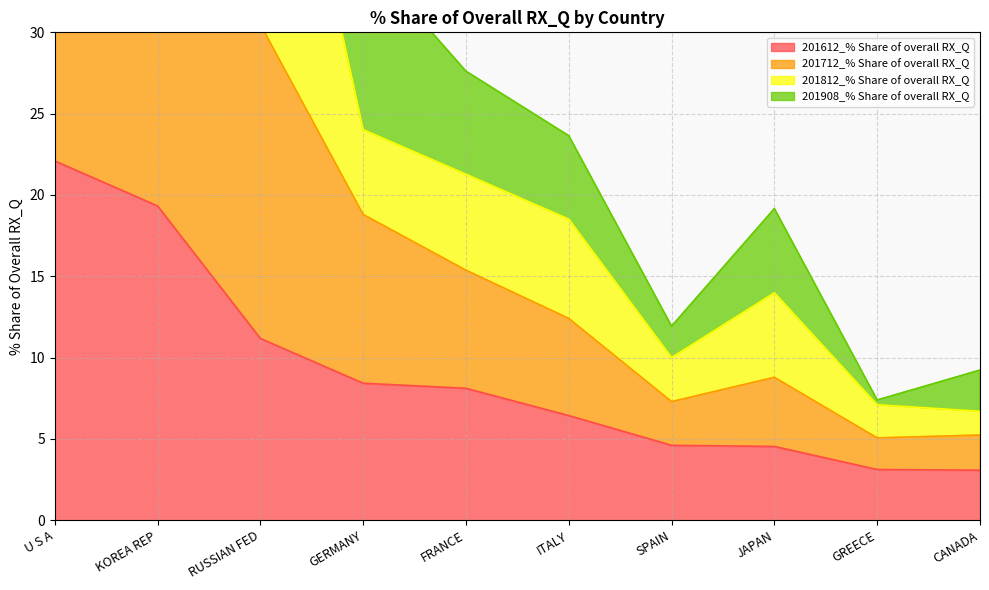

At which label does 201612_% Share of overall RX_Q reach its peak?

U S A